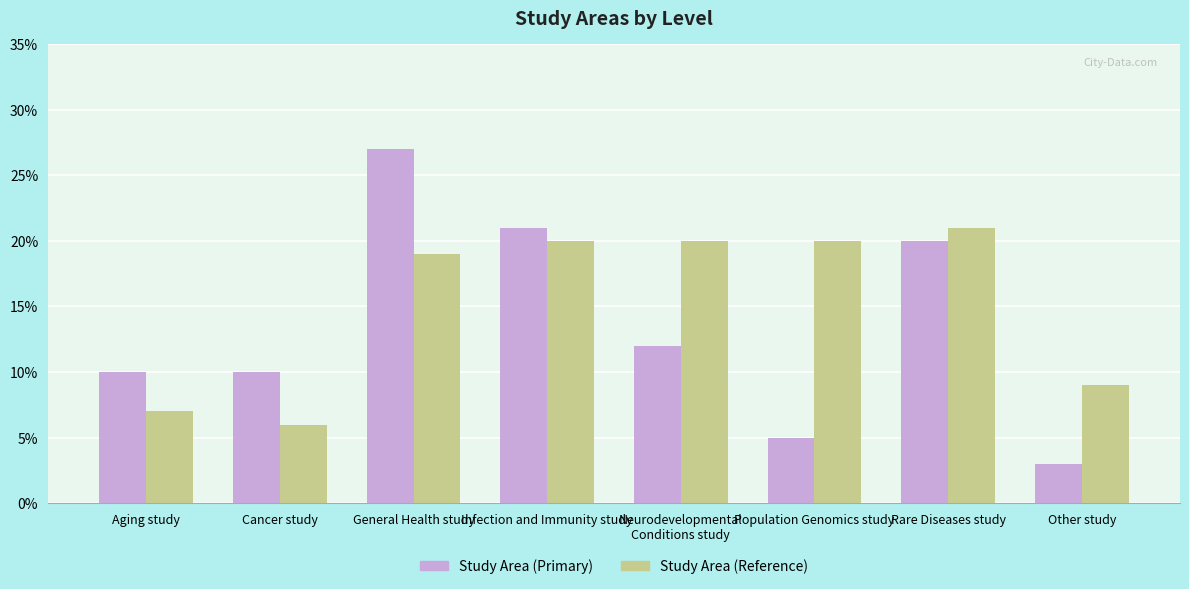

What is the greatest value displayed?

0.3